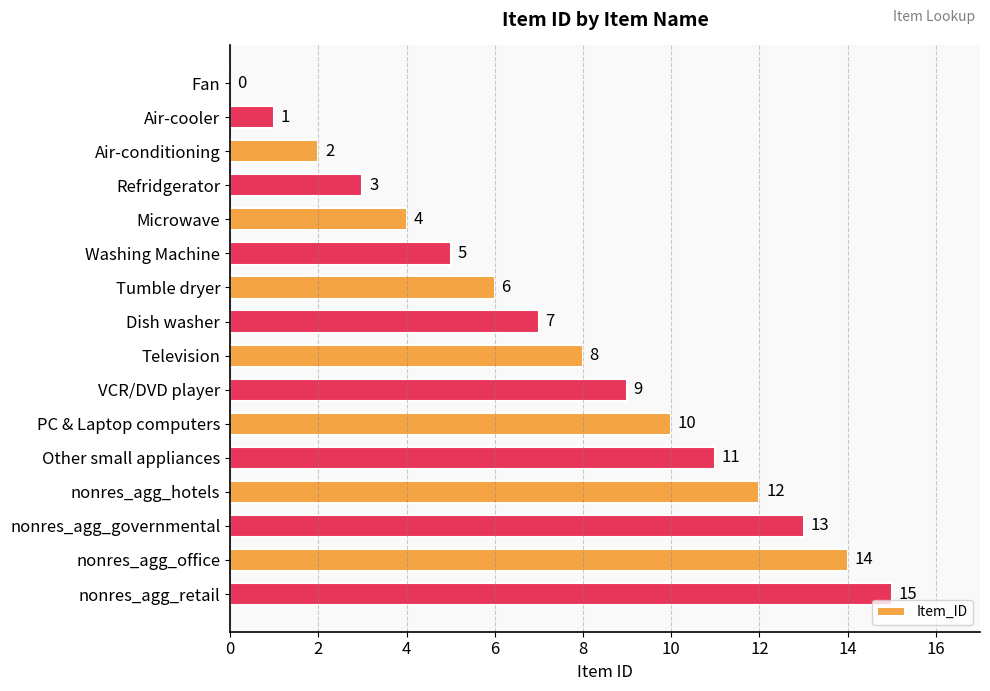

Count the number of data series in this chart.

1